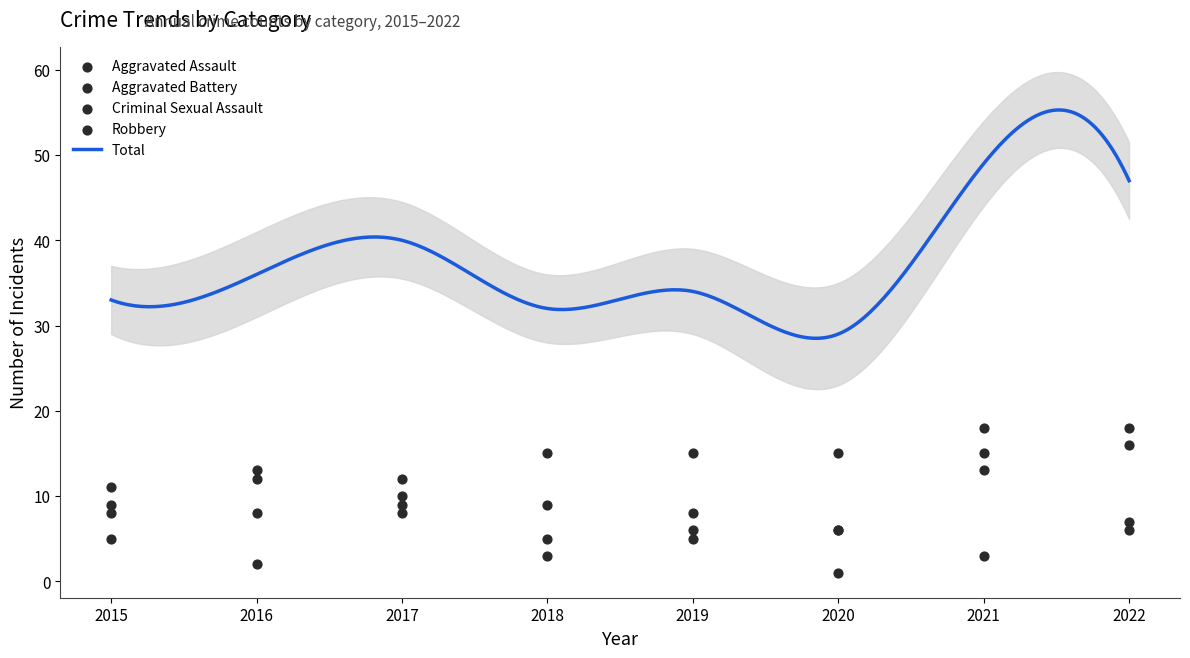

Is the value of Robbery at 2019 greater than the value of Aggravated Assault at 2020?

No